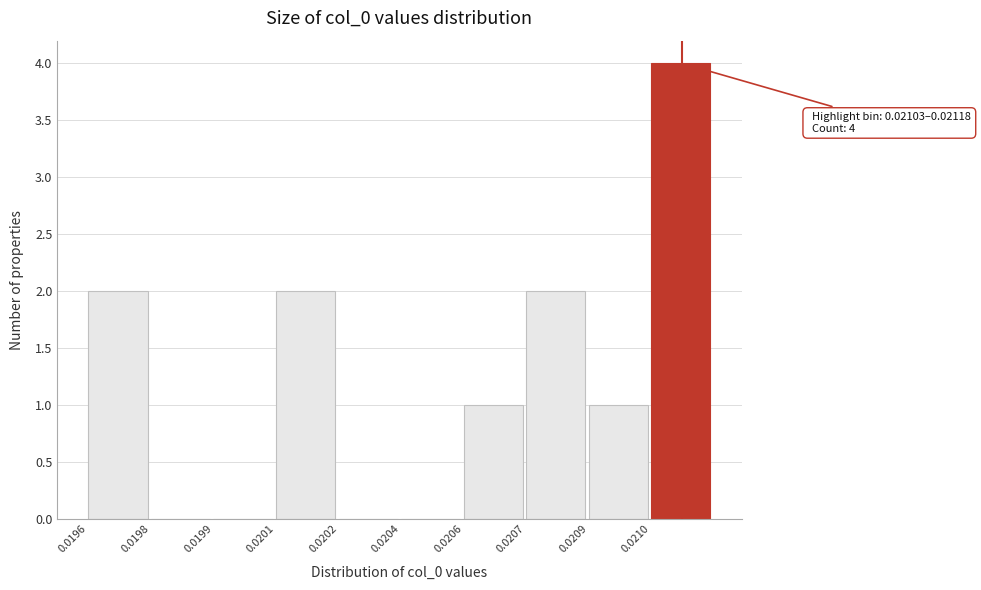

Reading right to left, what are all the values shown in this chart?

0.0210=4	0.0209=1	0.0207=2	0.0206=1	0.0204=0	0.0202=0	0.0201=2	0.0199=0	0.0198=0	0.0196=2